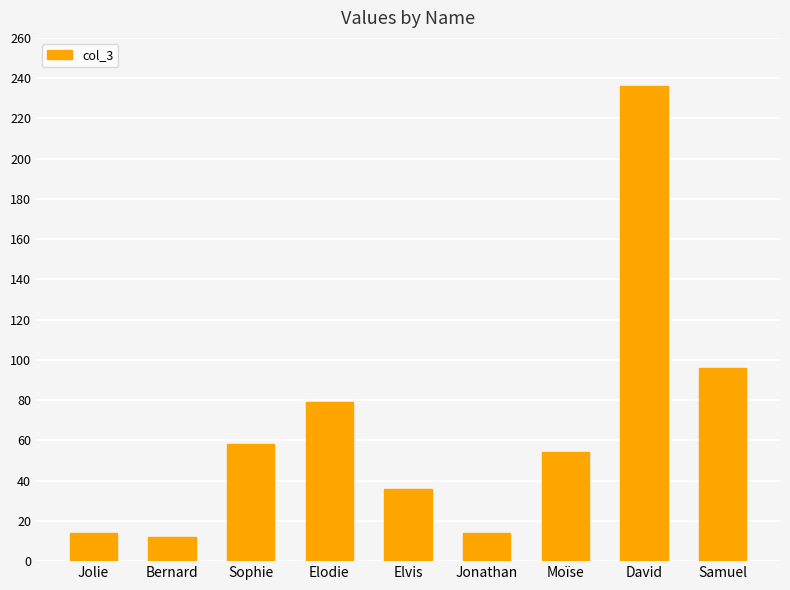

What is the greatest value displayed?

236